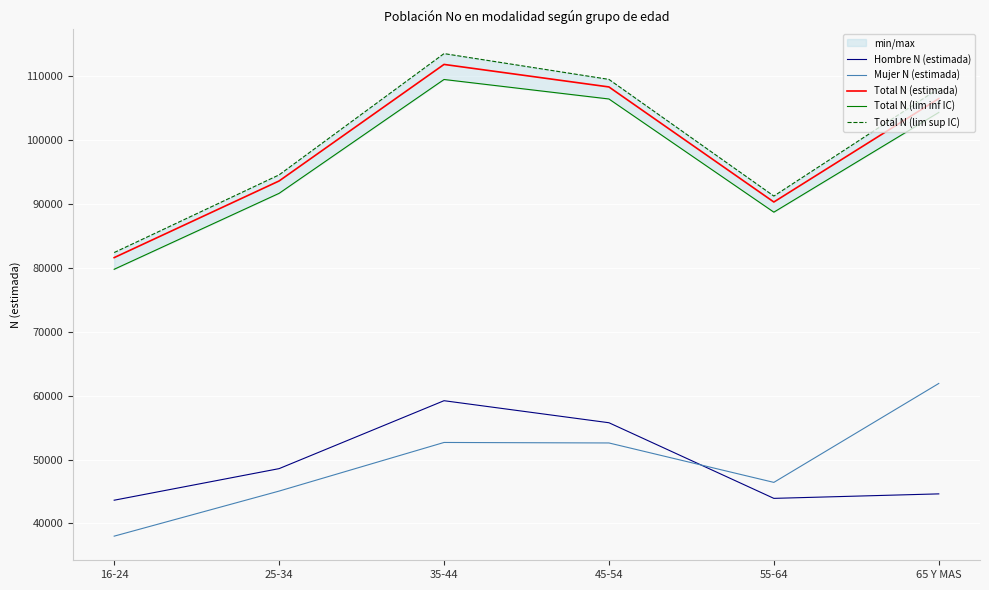

True or false: Total N (estimada) and Mujer N (estimada) cross at least once.

False